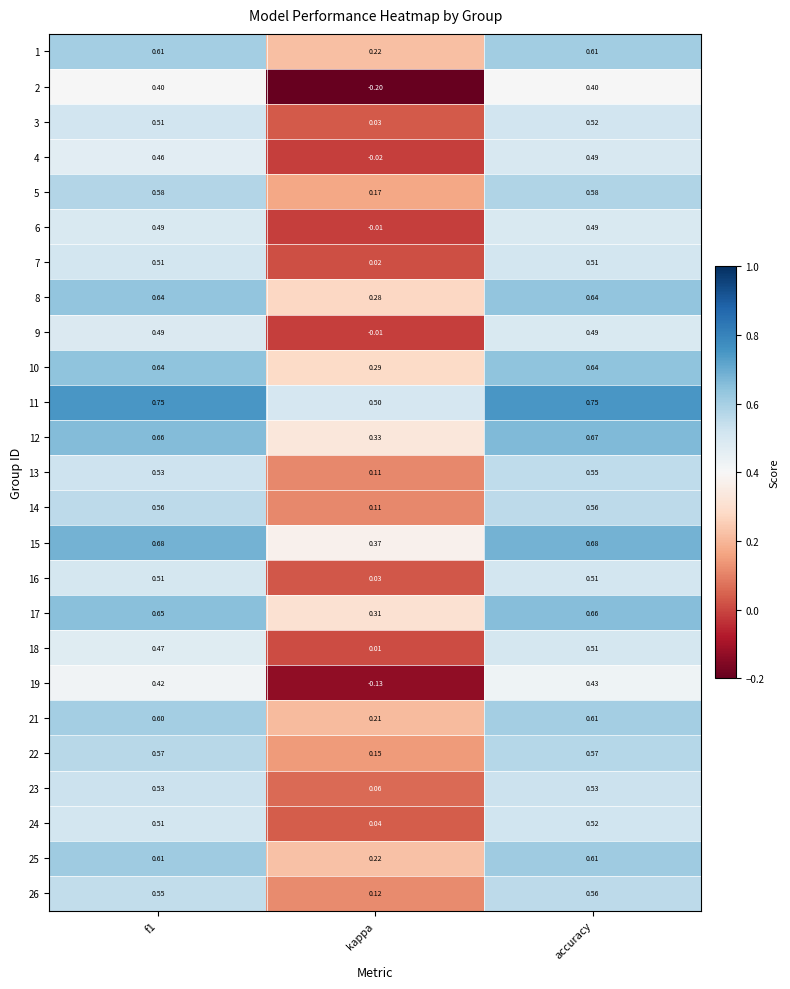

Which category has the lowest value across all series?

kappa